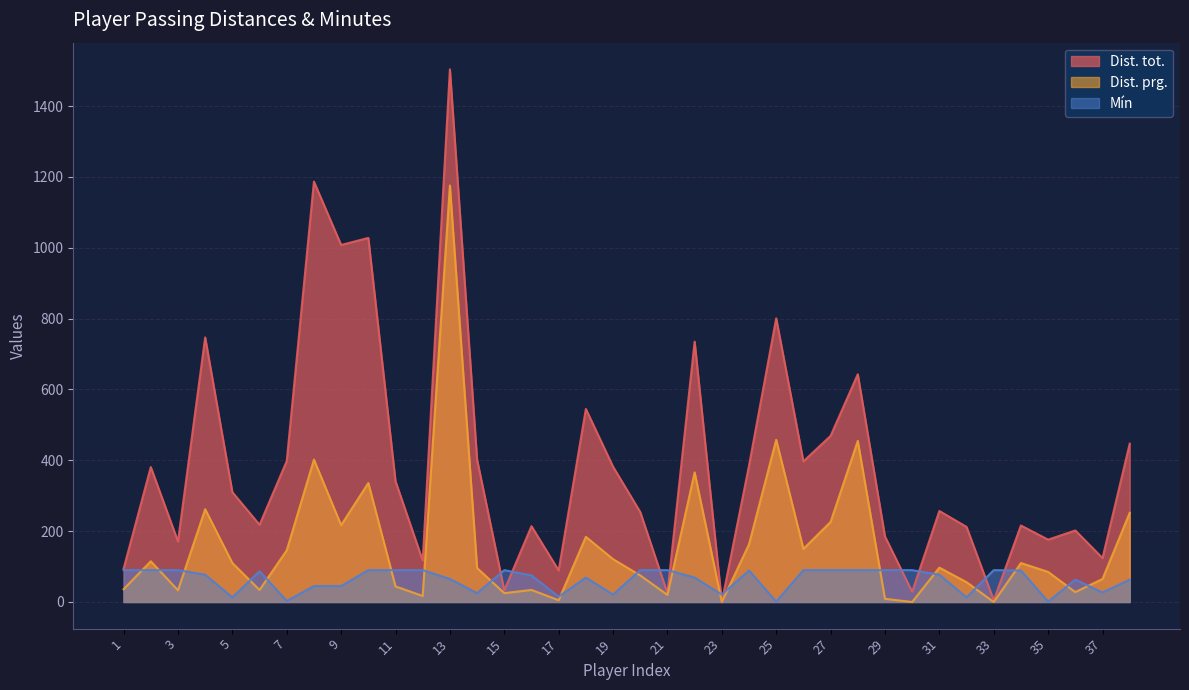

Is it true that Mín equals 129 at 4?

False